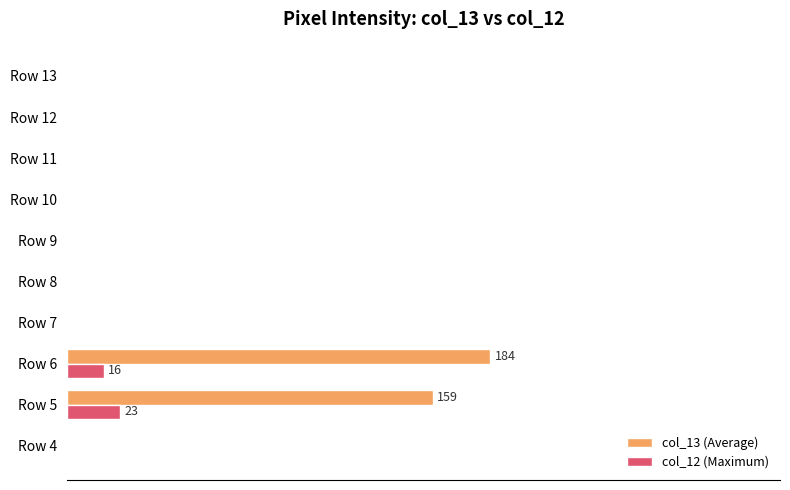

What are all the series names shown in the legend?

col_13 (Average), col_12 (Maximum)